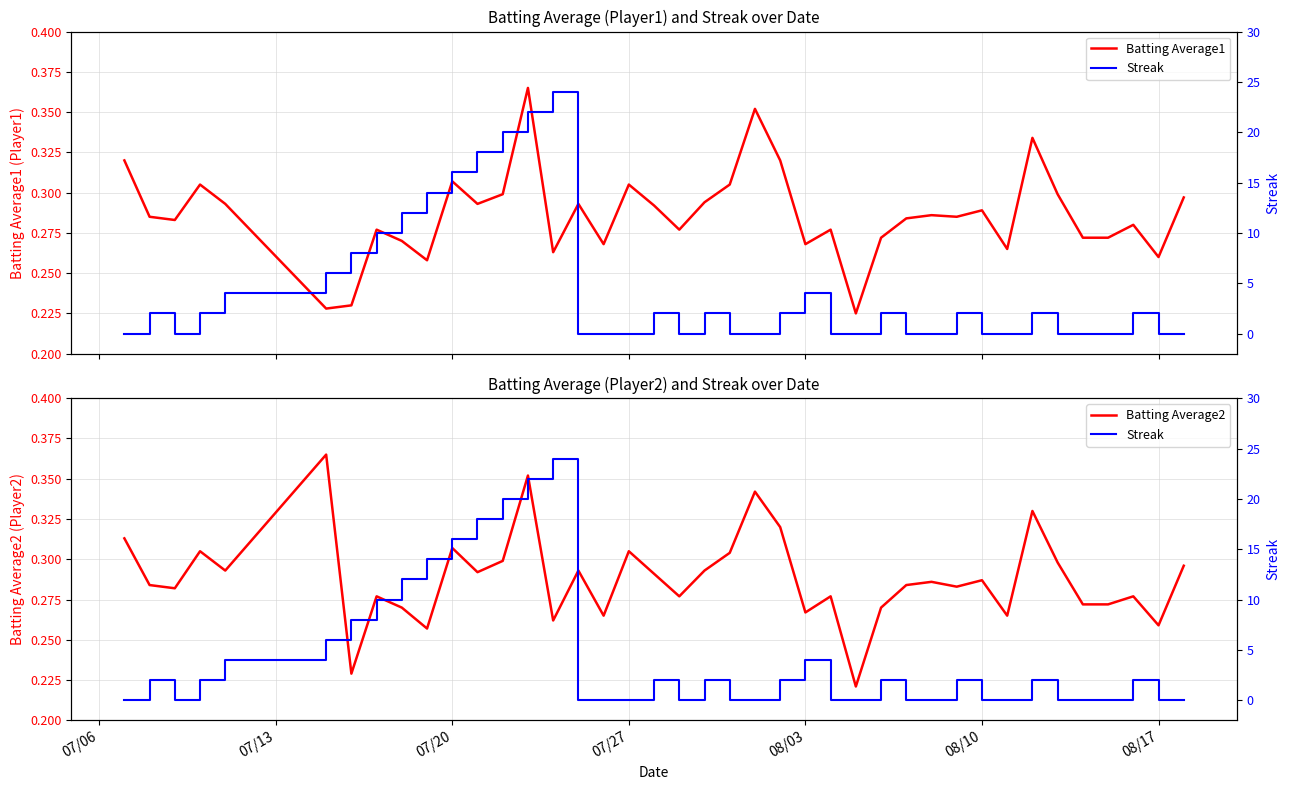

What is the difference between the second highest and second lowest values in the Streak series?

22.0